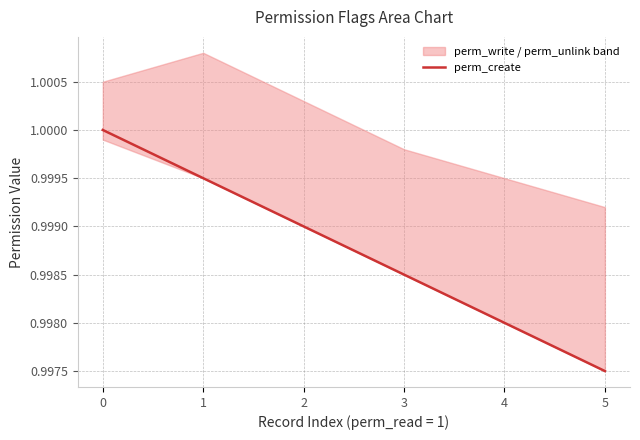

Reading right to left, transcribe all the data shown in this chart.

5=1.0	4=1.0	3=1.0	2=1.0	1=1.0	0=1.0